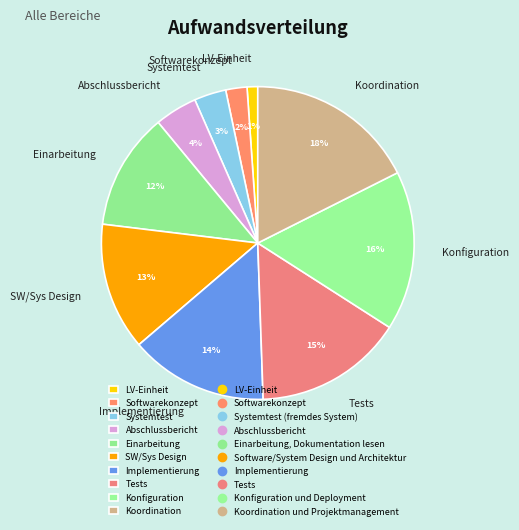

Count the number of slices in the pie.

10